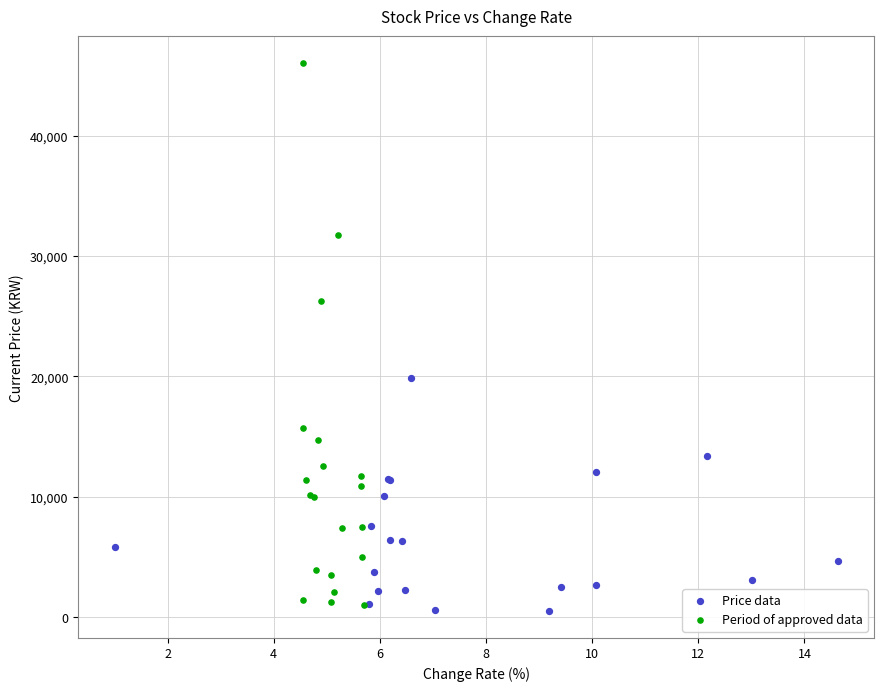

Which series contains the highest Y value?

Period of approved data